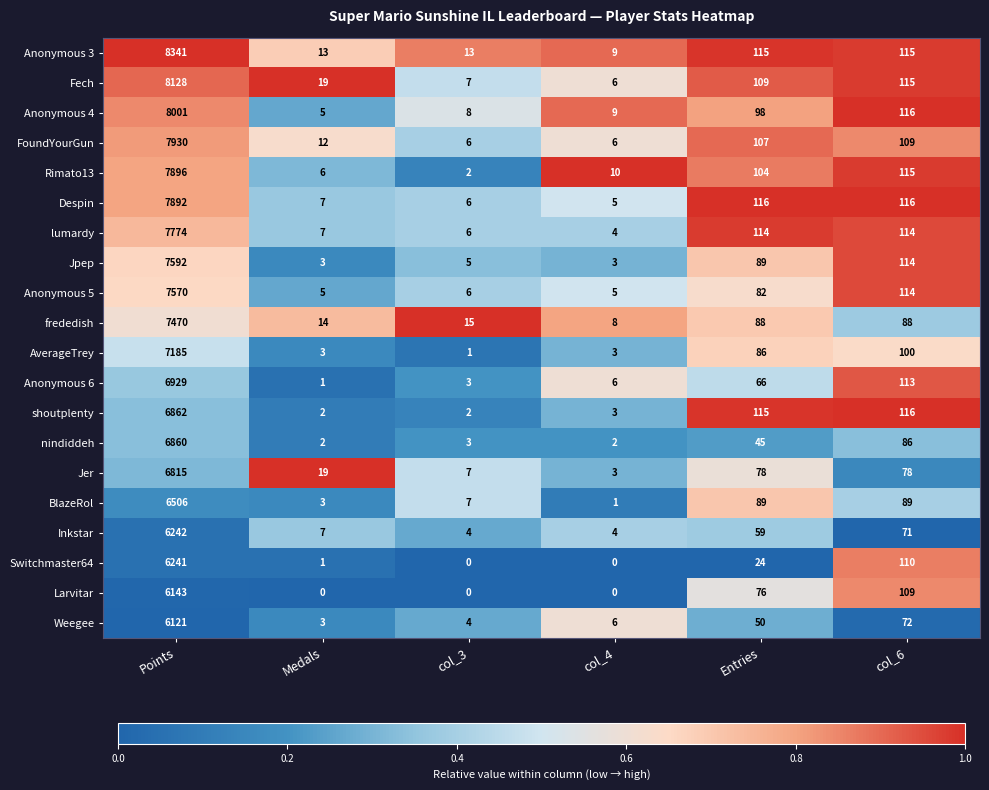

What is the minimum value for lumardy?

4